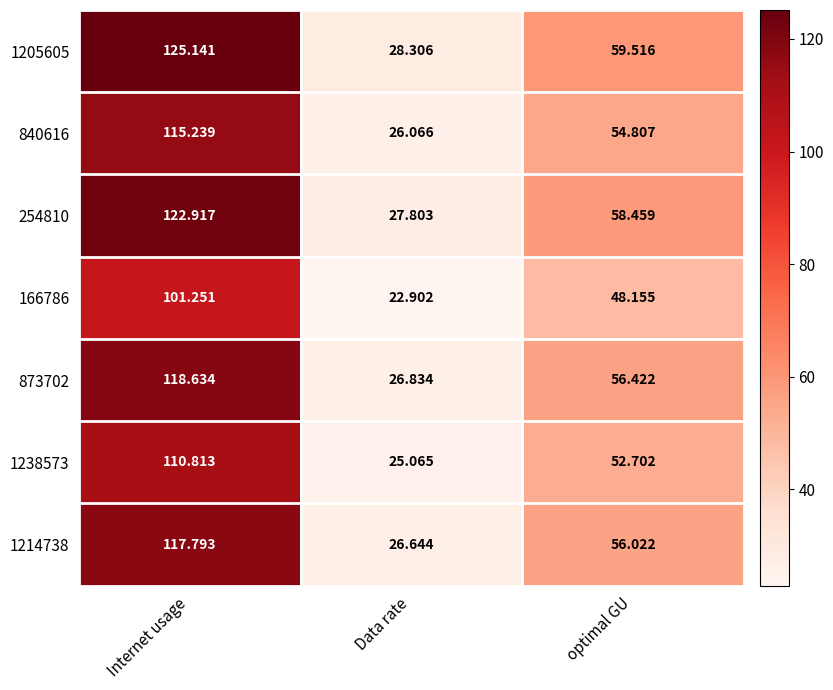

List the labels in order of 254810 value, smallest first.

Data rate, optimal GU, Internet usage